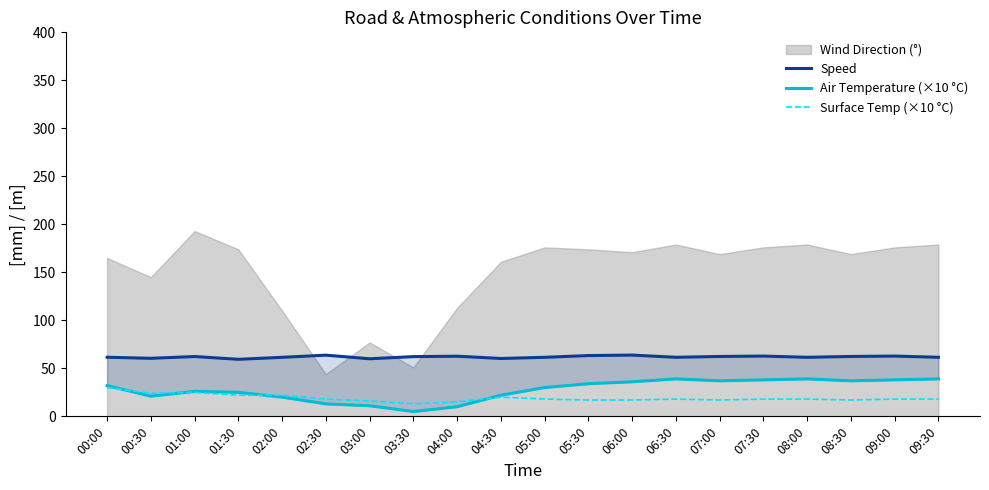

Reading right to left, what are all the values shown in this chart?

Speed: 09:30=61.5	09:00=62.8	08:30=62.4	08:00=61.5	07:30=62.8	07:00=62.4	06:30=61.5	06:00=63.8	05:30=63.3	05:00=61.5	04:30=60.3	04:00=62.6	03:30=62.2	03:00=60.0	02:30=63.7	02:00=61.5	01:30=59.4	01:00=62.3	00:30=60.5	00:00=61.6
Air Temperature (×10 °C): 09:30=39.0	09:00=38.0	08:30=37.0	08:00=39.0	07:30=38.0	07:00=37.0	06:30=39.0	06:00=36.0	05:30=34.0	05:00=30.0	04:30=22.0	04:00=10.0	03:30=5.0	03:00=11.0	02:30=13.0	02:00=20.0	01:30=25.0	01:00=26.0	00:30=21.0	00:00=32.0
Surface Temp (×10 °C): 09:30=18.0	09:00=18.0	08:30=17.0	08:00=18.0	07:30=18.0	07:00=17.0	06:30=18.0	06:00=17.0	05:30=17.0	05:00=18.0	04:30=20.0	04:00=15.0	03:30=13.0	03:00=16.0	02:30=18.0	02:00=22.0	01:30=22.0	01:00=25.0	00:30=24.0	00:00=30.0